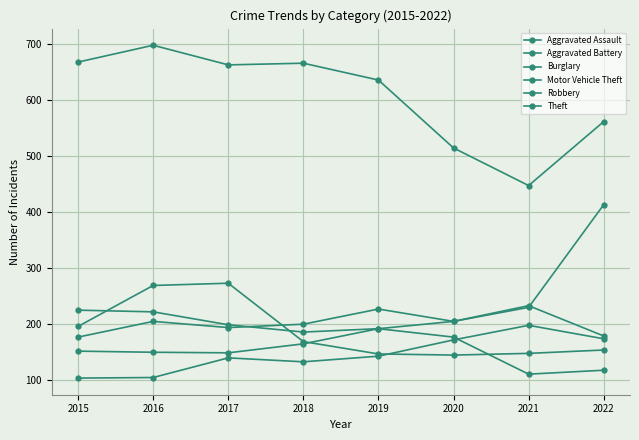

Is this an area chart (filled region under the line)?

No